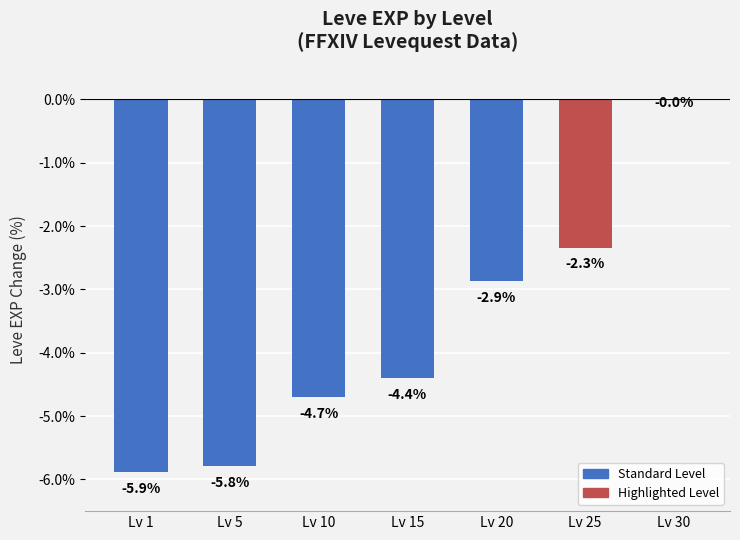

At which category does the chart reach its peak across all series?

Lv 30